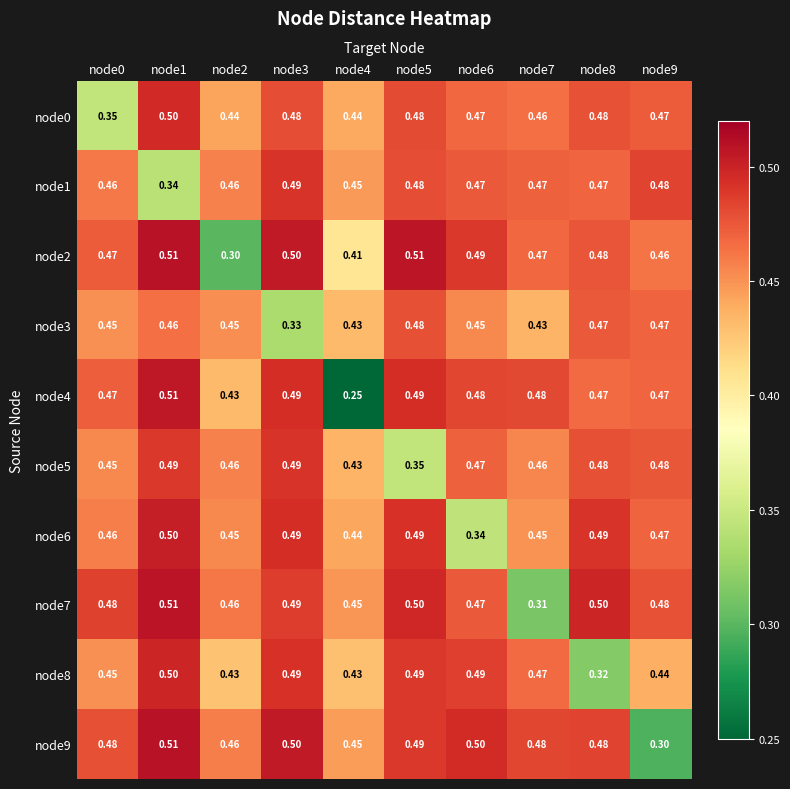

Is the value of node9 at node2 greater than the value of node6 at node6?

Yes